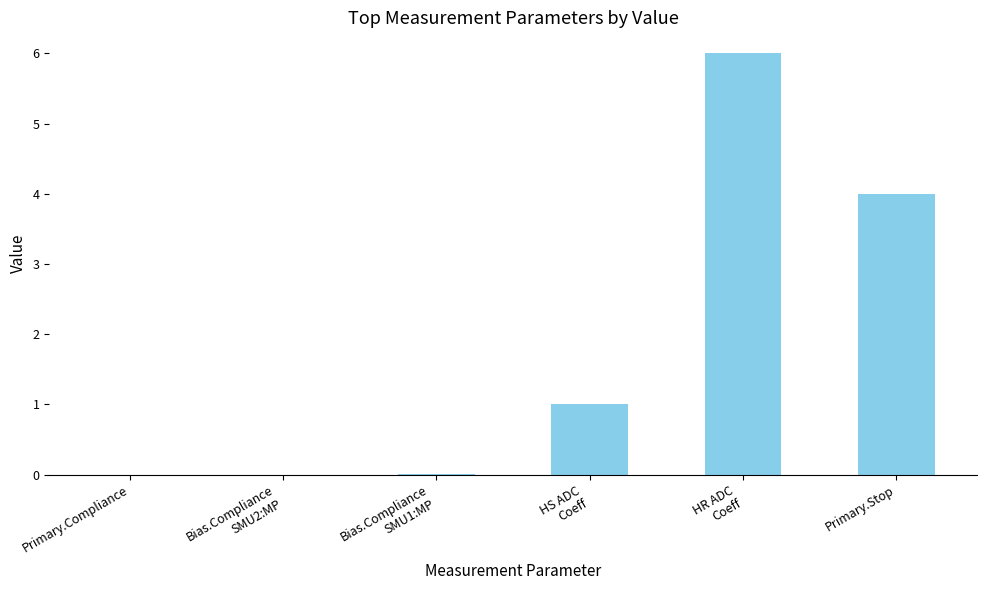

True or false: the data shows 0.0 at Primary.Compliance.

True